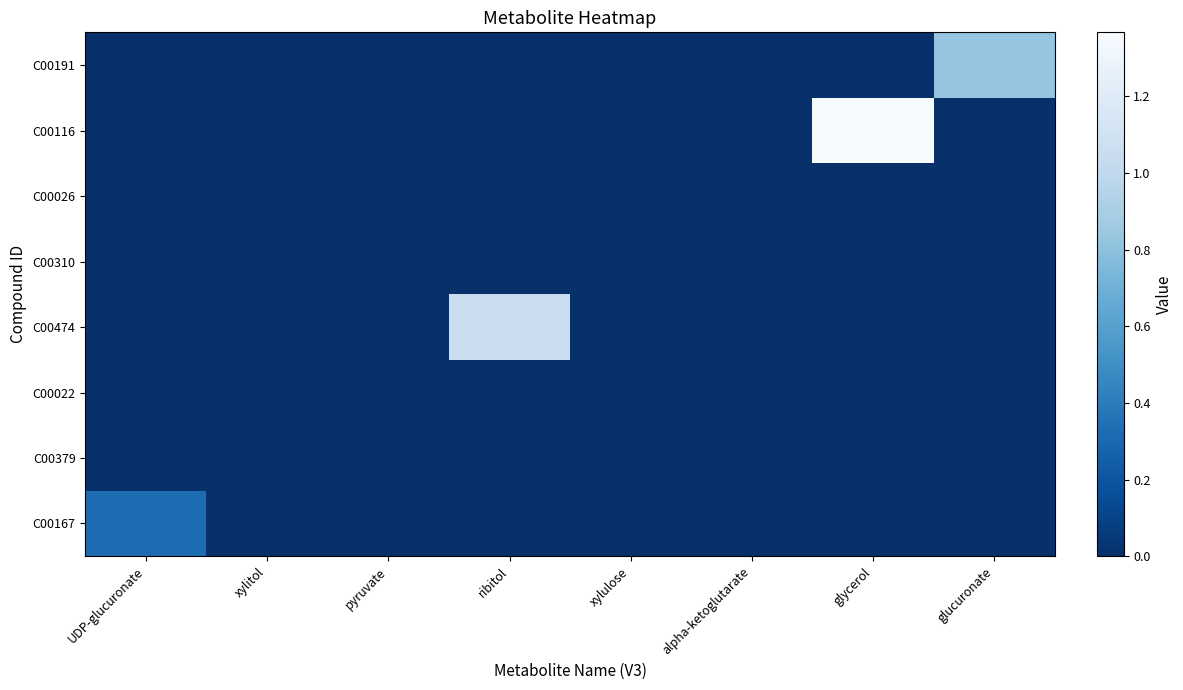

Reading left to right, list all the values displayed in this chart.

C00167: UDP-glucuronate=0.3	xylitol=0.0	pyruvate=0.0	ribitol=0.0	xylulose=0.0	alpha-ketoglutarate=0.0	glycerol=0.0	glucuronate=0.0
C00379: UDP-glucuronate=0.0	xylitol=0.0	pyruvate=0.0	ribitol=0.0	xylulose=0.0	alpha-ketoglutarate=0.0	glycerol=0.0	glucuronate=0.0
C00022: UDP-glucuronate=0.0	xylitol=0.0	pyruvate=0.0	ribitol=0.0	xylulose=0.0	alpha-ketoglutarate=0.0	glycerol=0.0	glucuronate=0.0
C00474: UDP-glucuronate=0.0	xylitol=0.0	pyruvate=0.0	ribitol=1.1	xylulose=0.0	alpha-ketoglutarate=0.0	glycerol=0.0	glucuronate=0.0
C00310: UDP-glucuronate=0.0	xylitol=0.0	pyruvate=0.0	ribitol=0.0	xylulose=0.0	alpha-ketoglutarate=0.0	glycerol=0.0	glucuronate=0.0
C00026: UDP-glucuronate=0.0	xylitol=0.0	pyruvate=0.0	ribitol=0.0	xylulose=0.0	alpha-ketoglutarate=0.0	glycerol=0.0	glucuronate=0.0
C00116: UDP-glucuronate=0.0	xylitol=0.0	pyruvate=0.0	ribitol=0.0	xylulose=0.0	alpha-ketoglutarate=0.0	glycerol=1.4	glucuronate=0.0
C00191: UDP-glucuronate=0.0	xylitol=0.0	pyruvate=0.0	ribitol=0.0	xylulose=0.0	alpha-ketoglutarate=0.0	glycerol=0.0	glucuronate=0.8